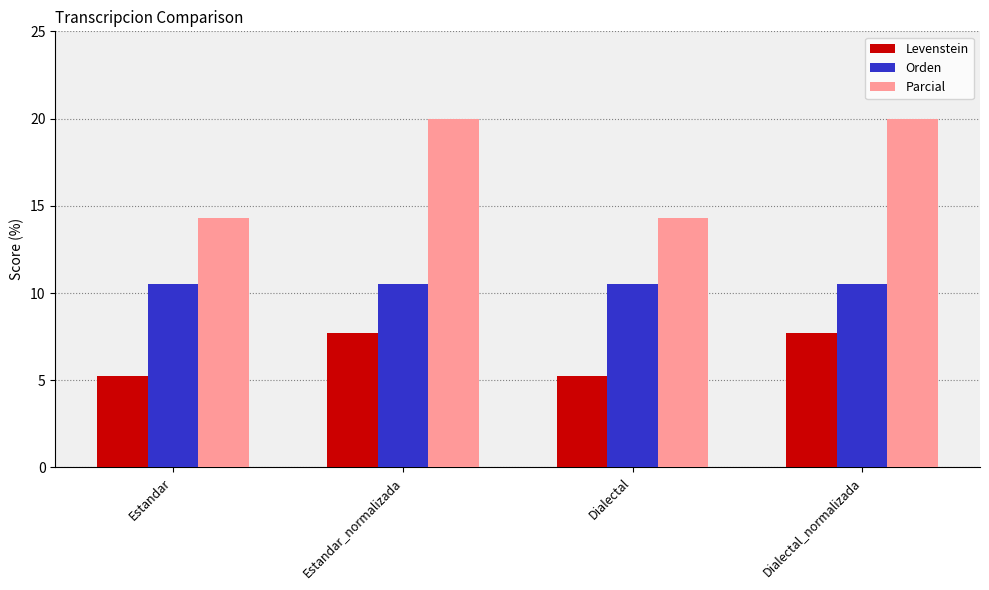

How many bars are there in total?

12